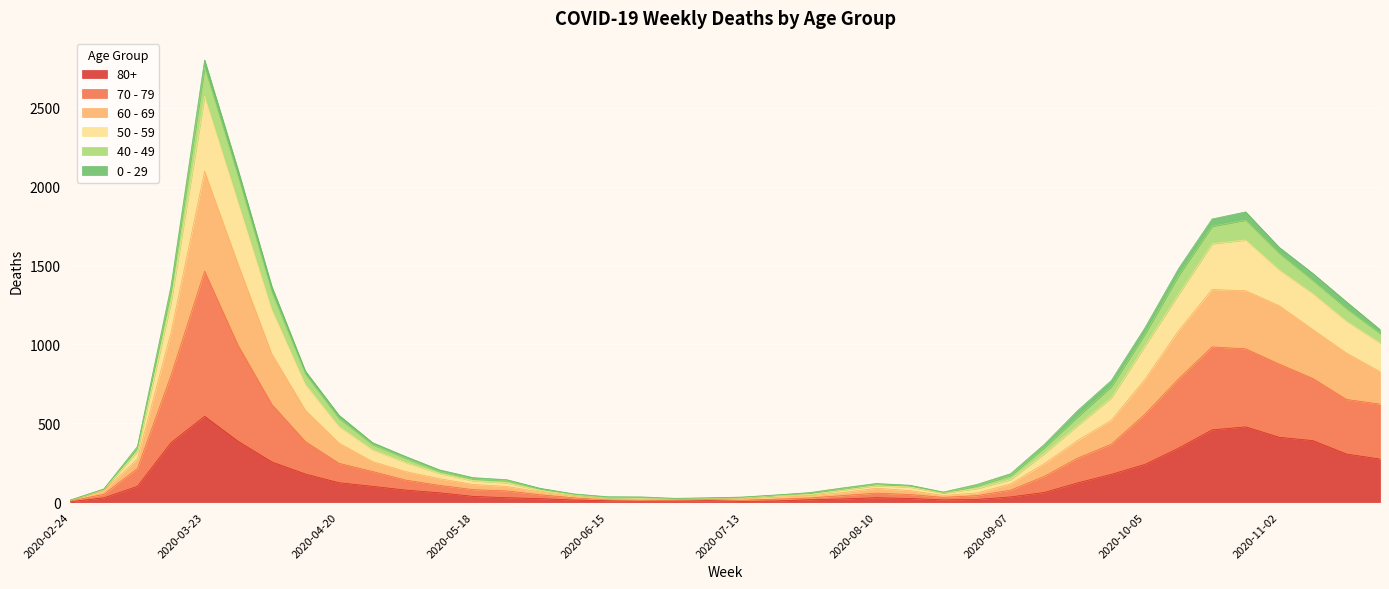

At which category is the sum across all series the highest?

2020-03-23